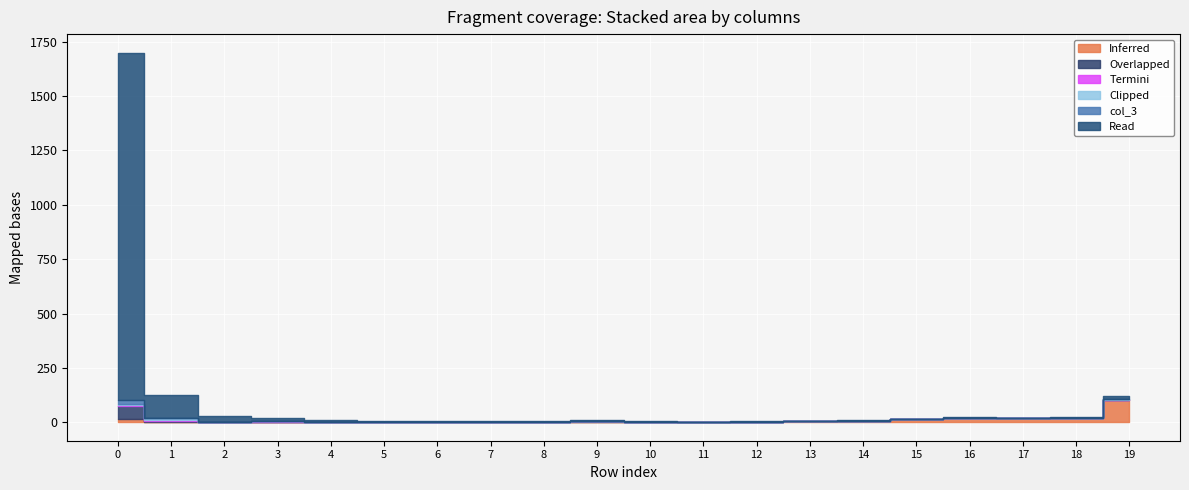

What is the spread (max minus min) of values at 9?

4